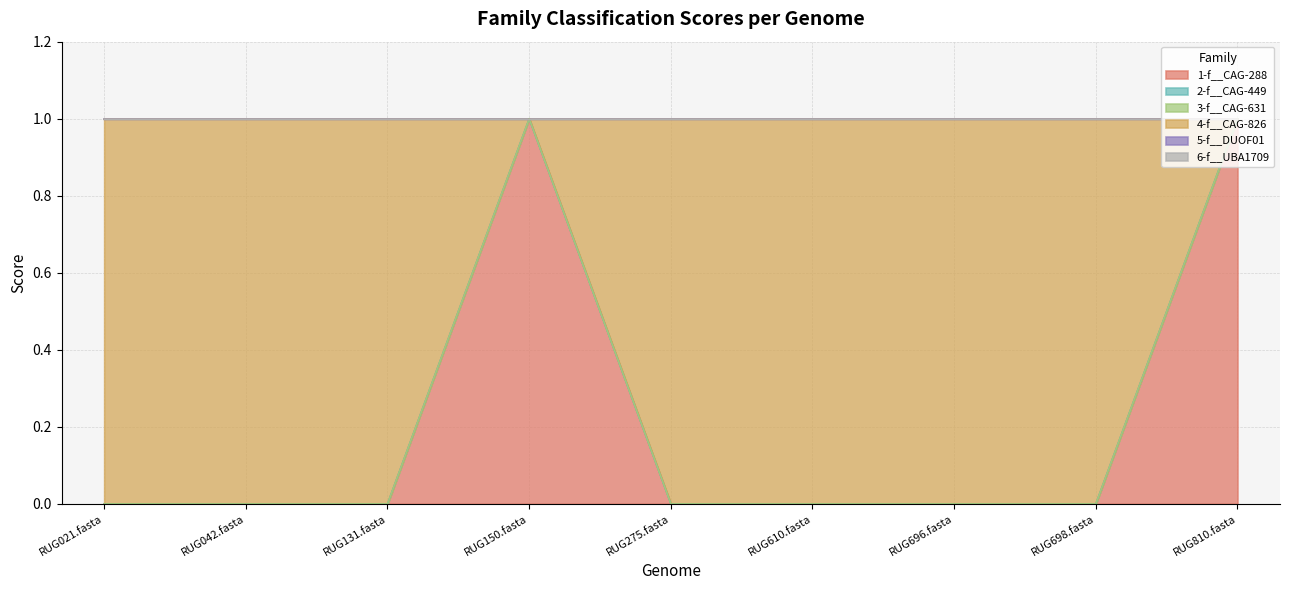

How many lines are shown in the chart?

6